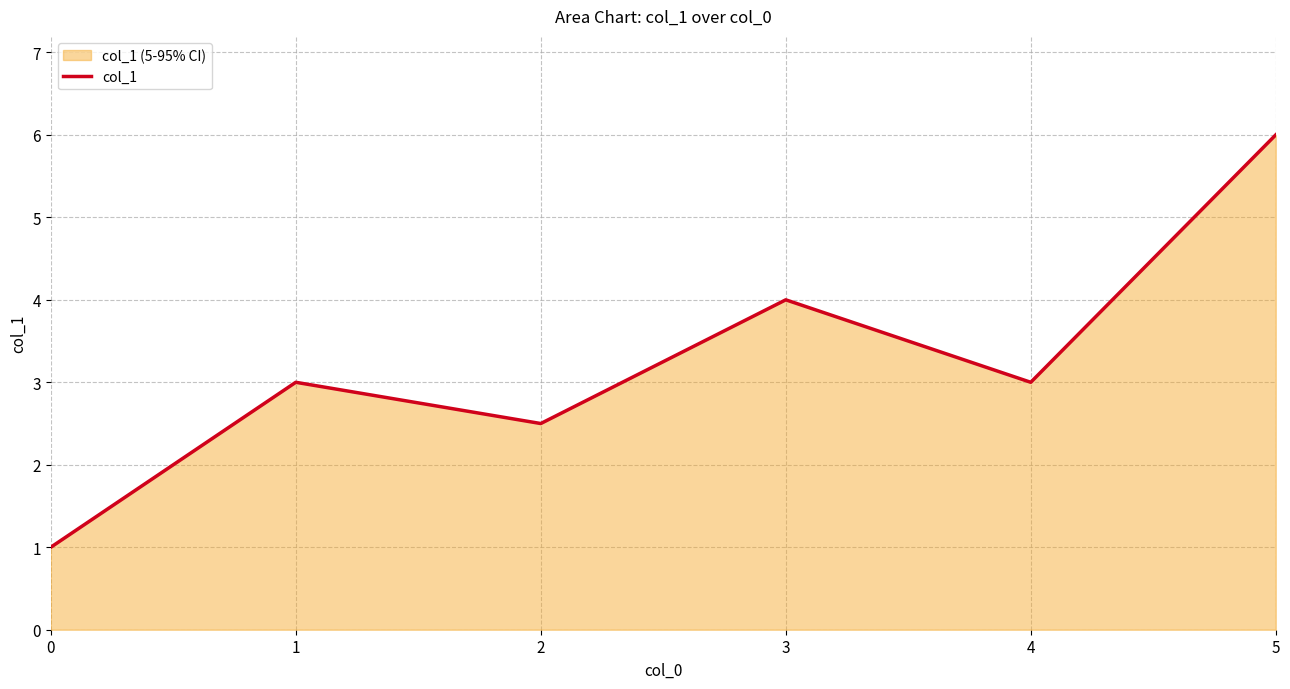

How many values are below 3?

2